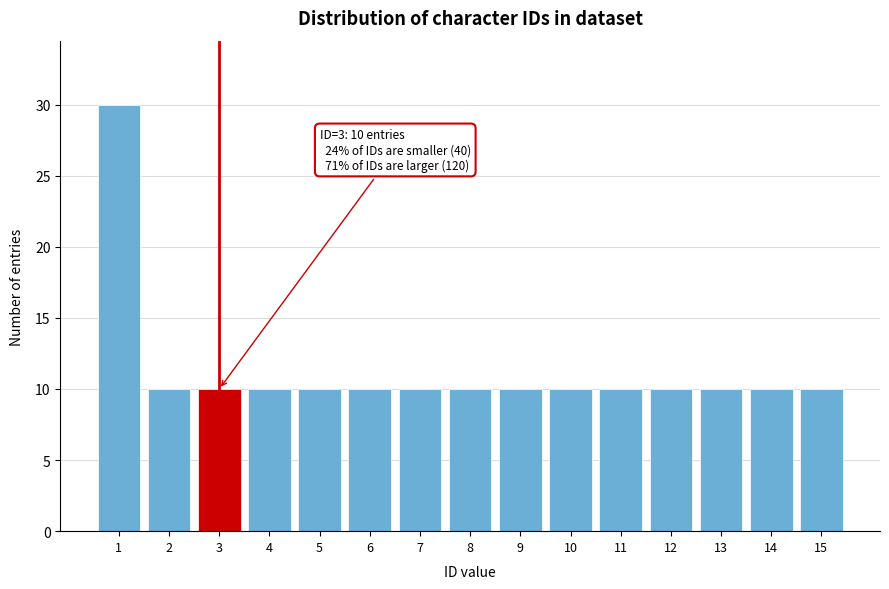

Reading left to right, extract all data points from this chart.

1=30	2=10	3=10	4=10	5=10	6=10	7=10	8=10	9=10	10=10	11=10	12=10	13=10	14=10	15=10